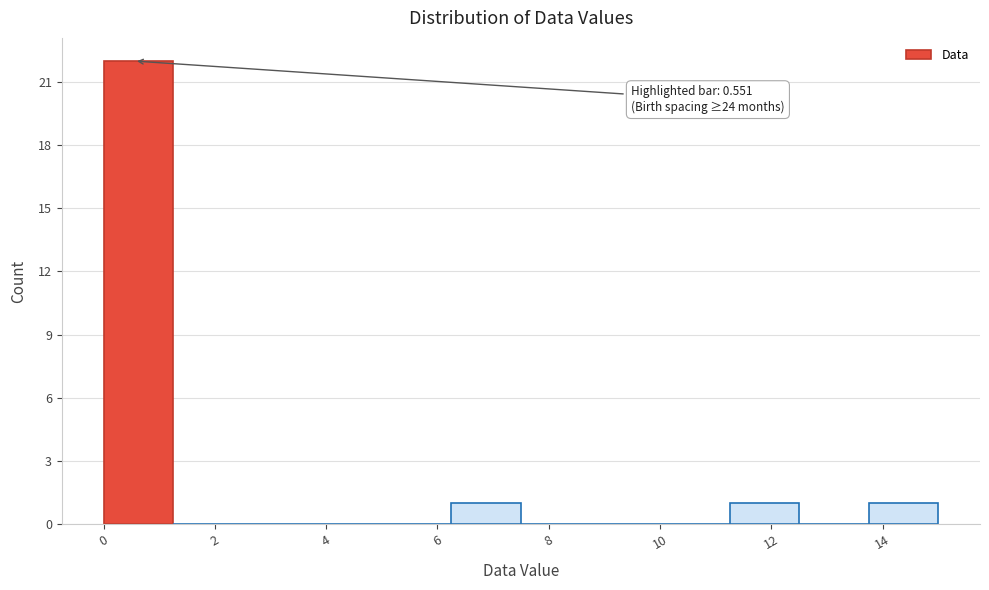

Which range on the x-axis has the tallest bar?

0.00 to 1.25